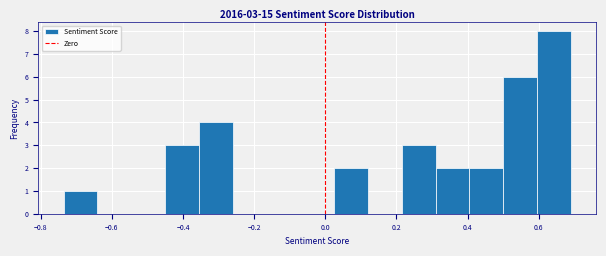

Over which range of the x-axis is the bar tallest?

0.60 to 0.70